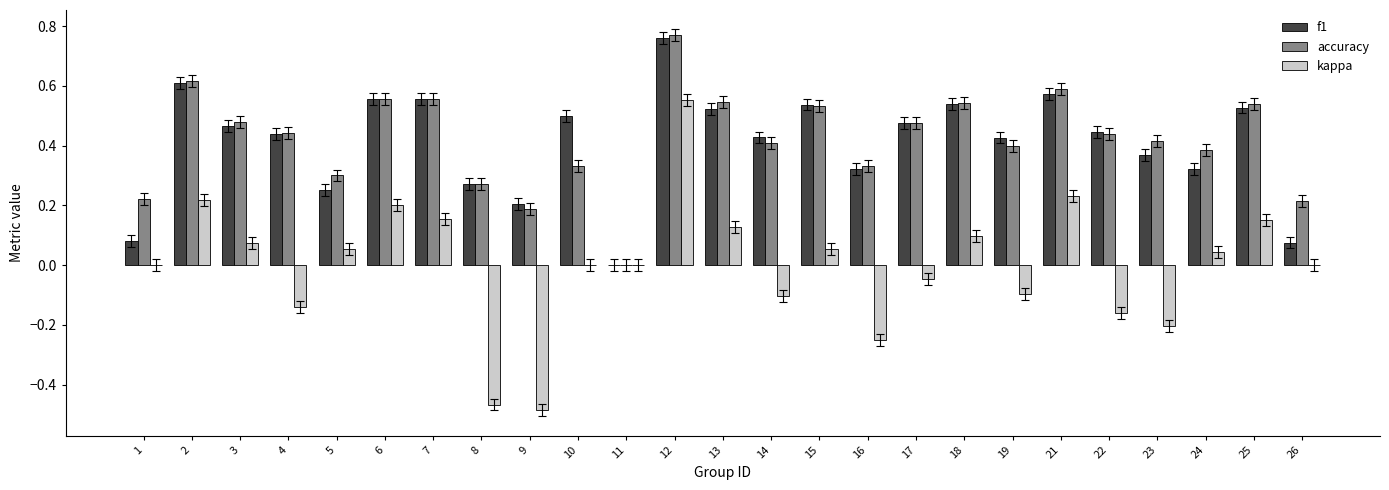

True or false: kappa has a value of -0.3 at 9.

False